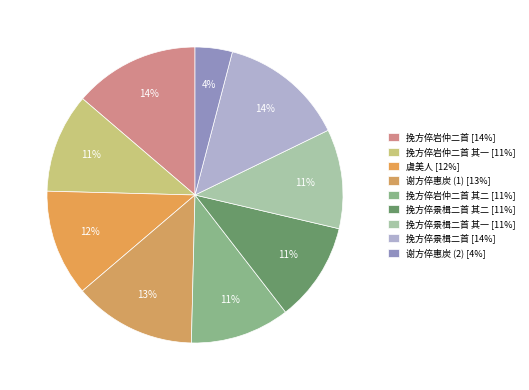

How many slices are in this pie chart?

9